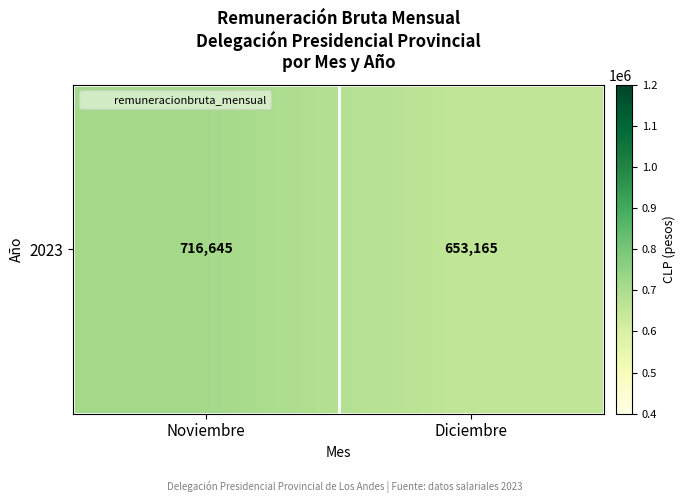

At which category does the chart reach its minimum across all series?

Diciembre